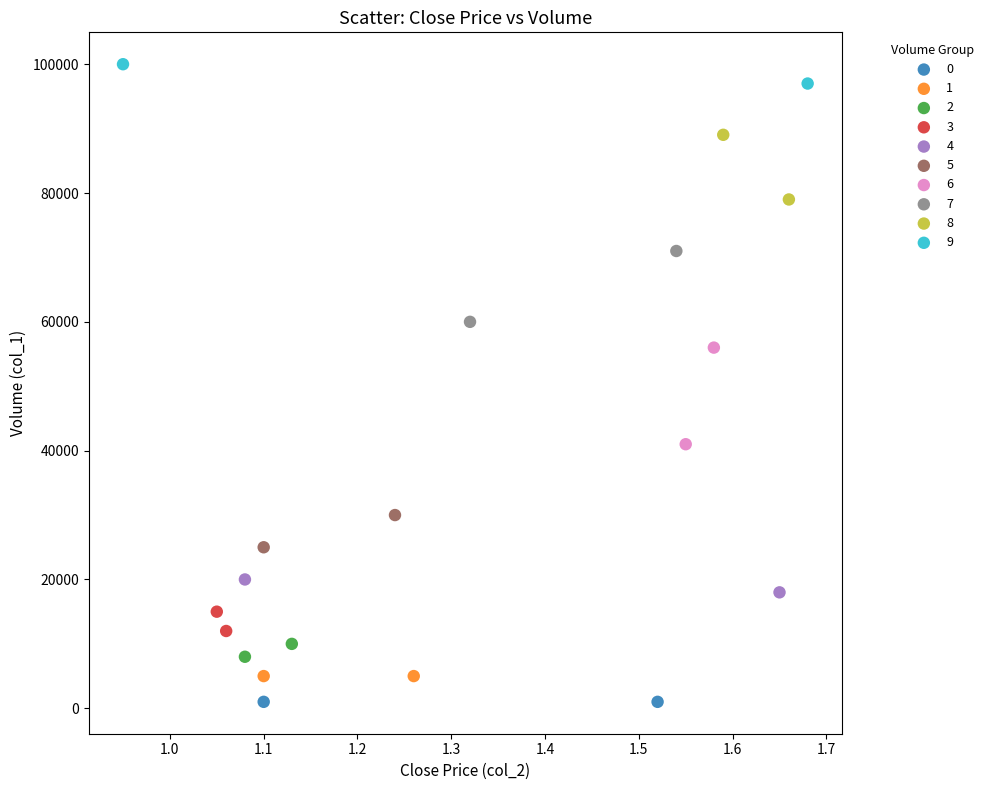

What are all the series names shown in the legend?

0, 1, 2, 3, 4, 5, 6, 7, 8, 9